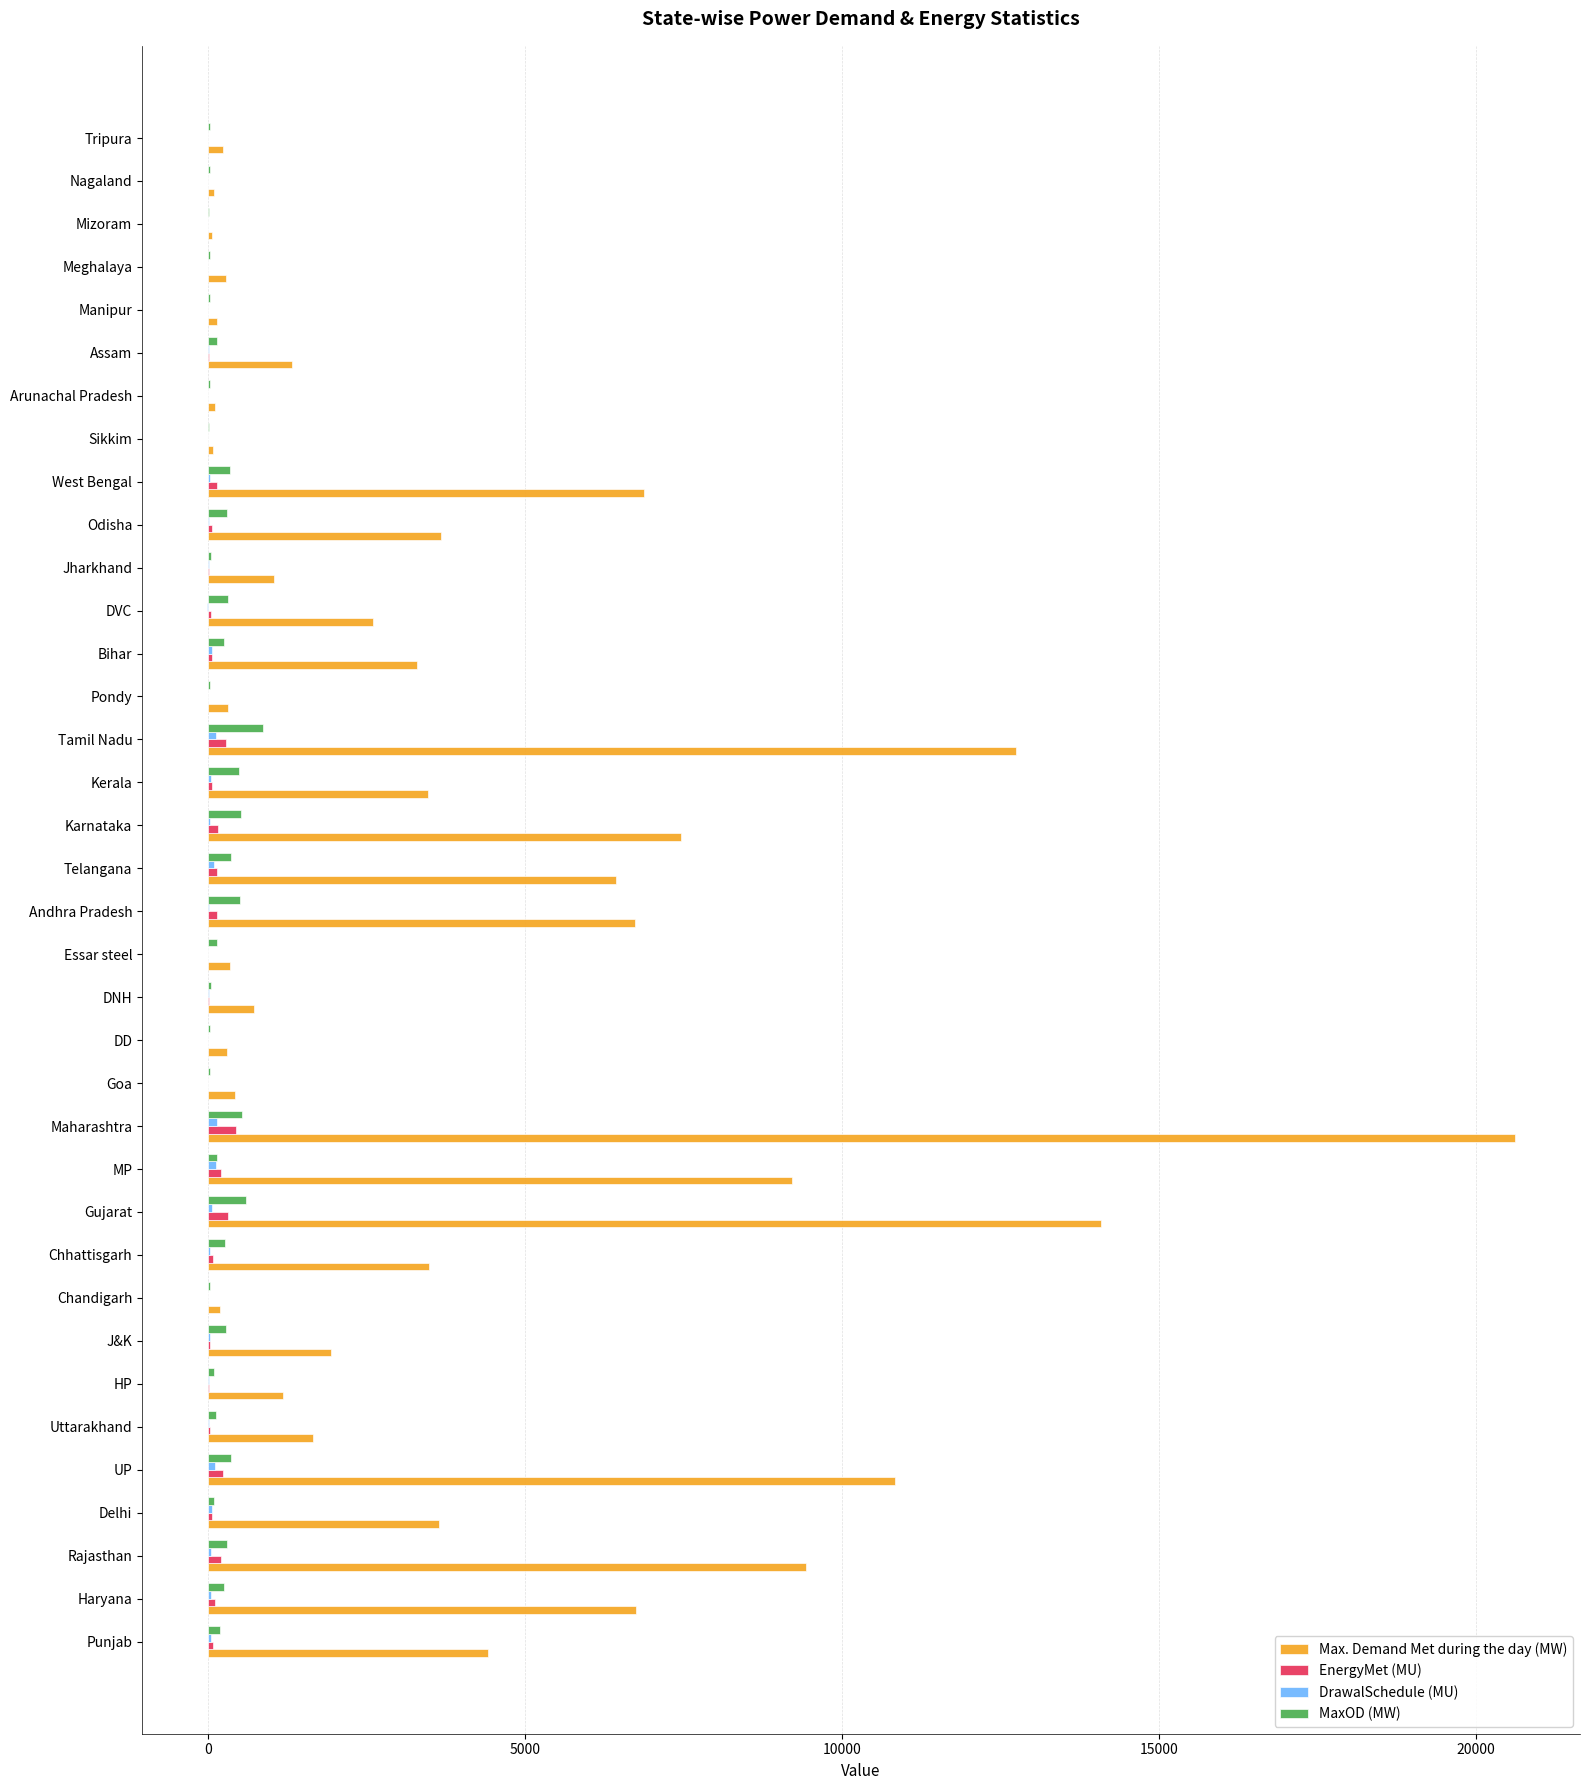

Which series changed the most between MP and DVC?

Max. Demand Met during the day (MW)